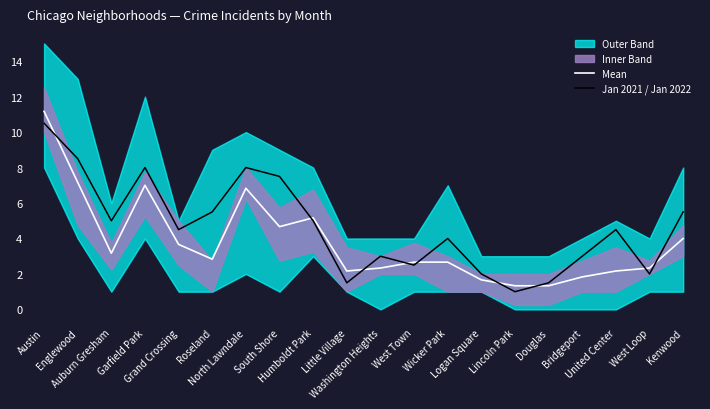

What is the total value across all series at Kenwood?

9.5